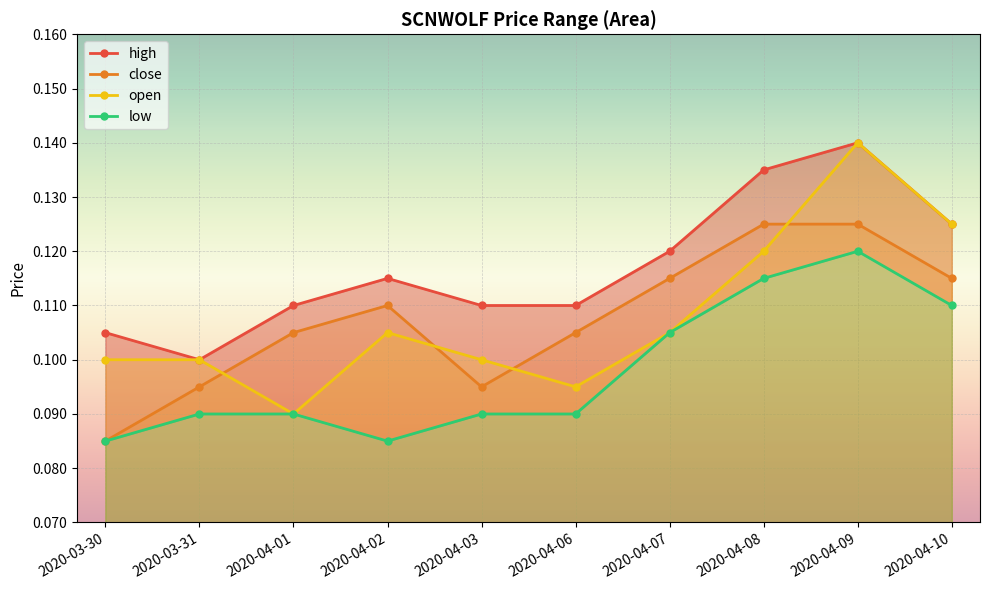

At how many categories does at least one series exceed 0?

10